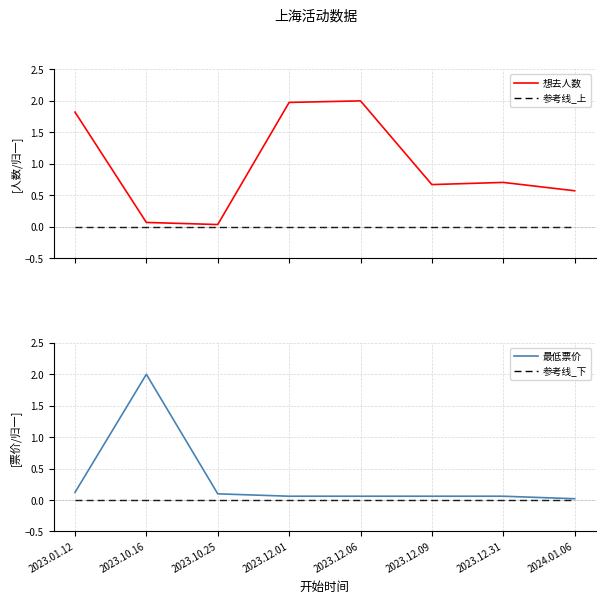

What position from the left is 2023.12.09?

6